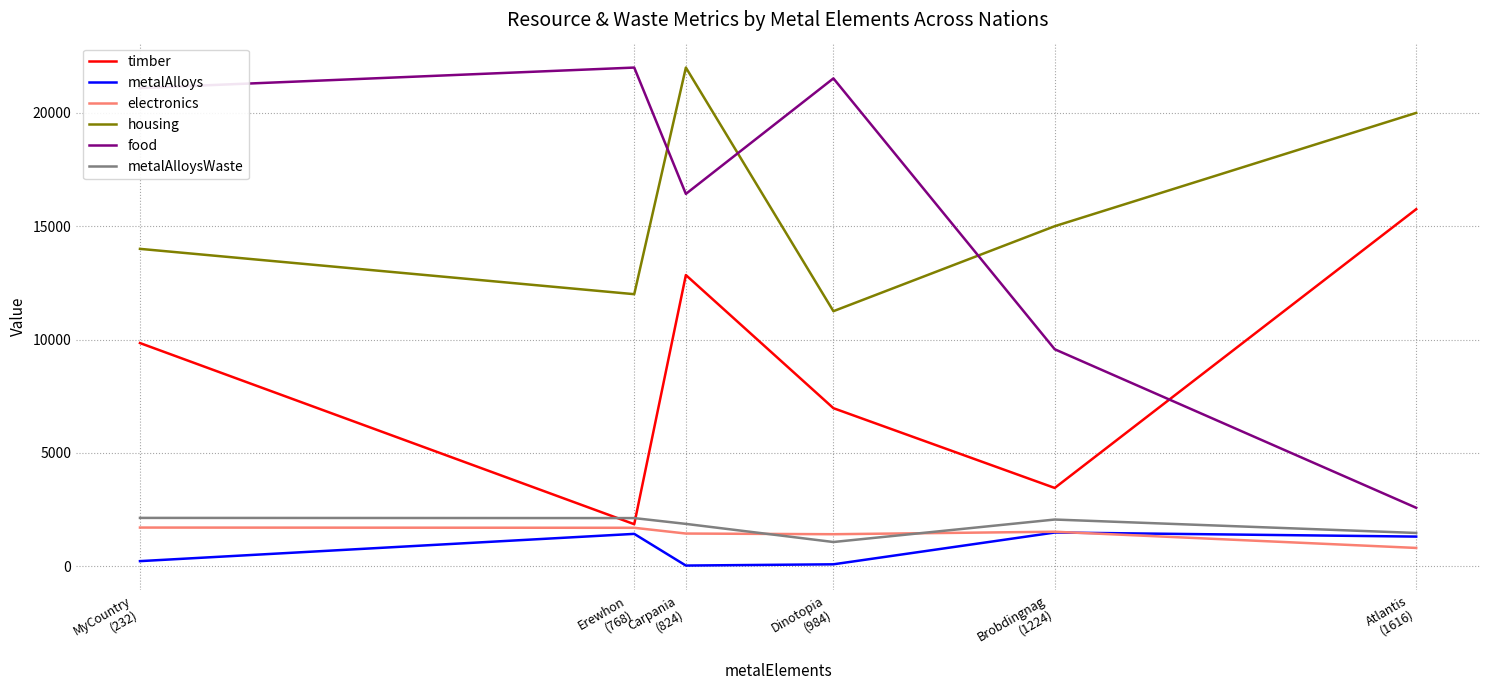

What is the lowest value of the metalAlloysWaste series?

1064.0